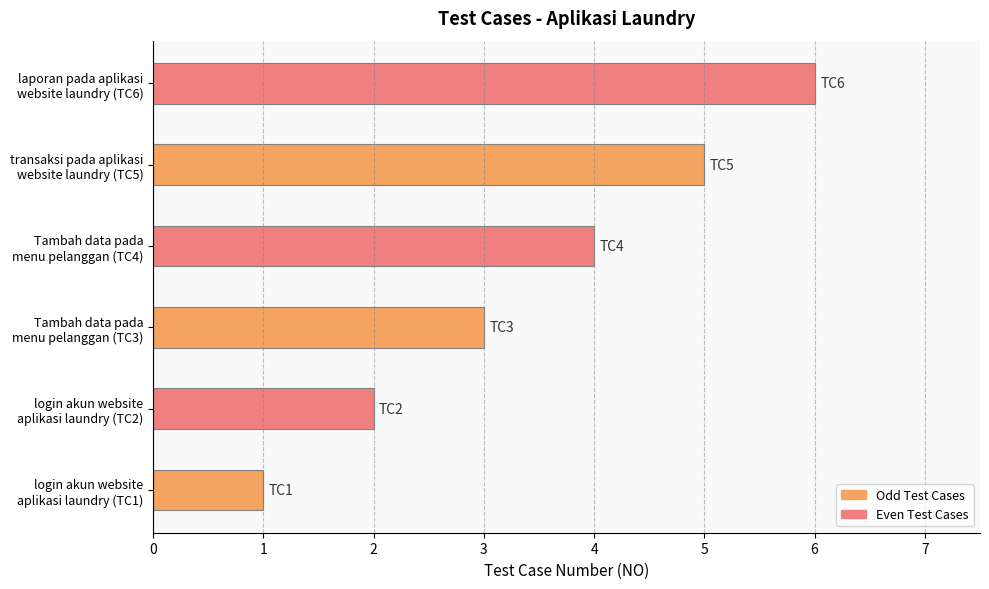

Rank the categories by value from highest to lowest.

laporan pada aplikasi
website laundry (TC6), transaksi pada aplikasi
website laundry (TC5), Tambah data pada
menu pelanggan (TC4), Tambah data pada
menu pelanggan (TC3), login akun website
aplikasi laundry (TC2), login akun website
aplikasi laundry (TC1)